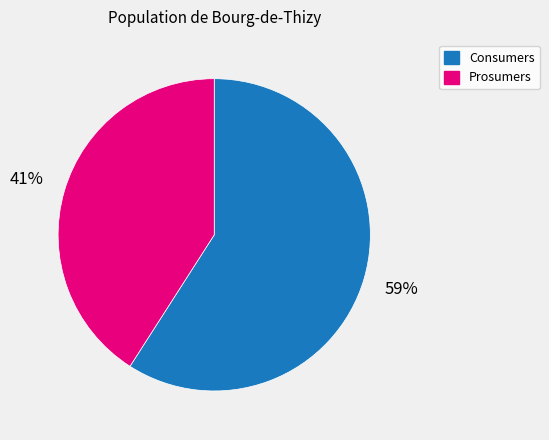

True or false: Consumers accounts for 59% of the total.

True